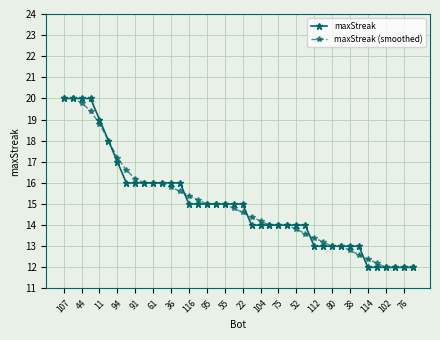

What is the lowest value of the maxStreak series?

12.0